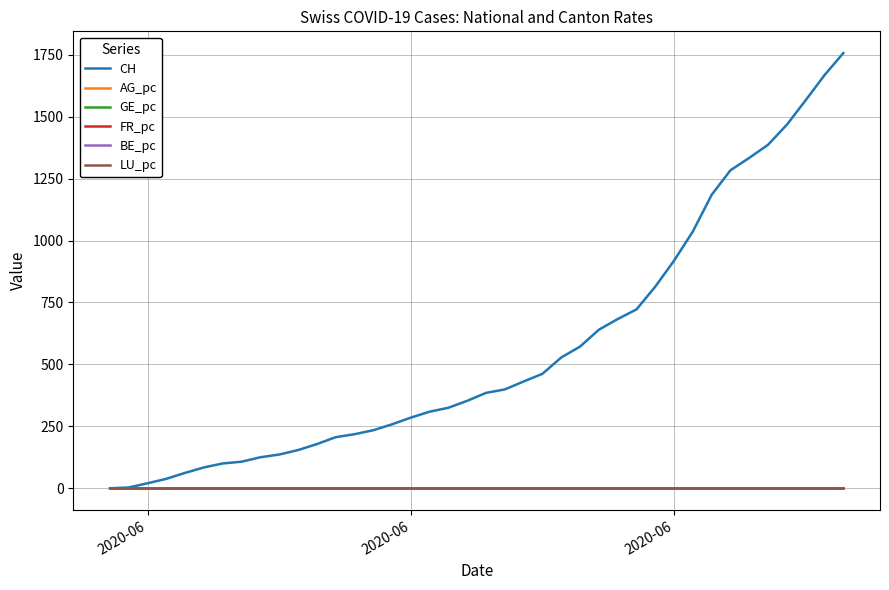

Does the chart display data point markers on the line(s)?

No